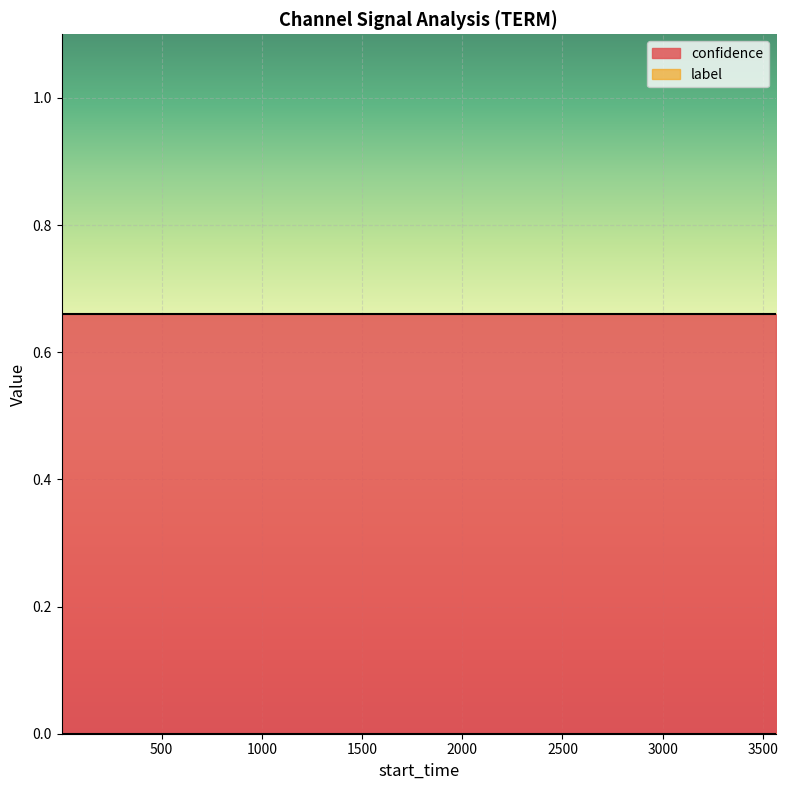

At which category is the sum across all series the highest?

1